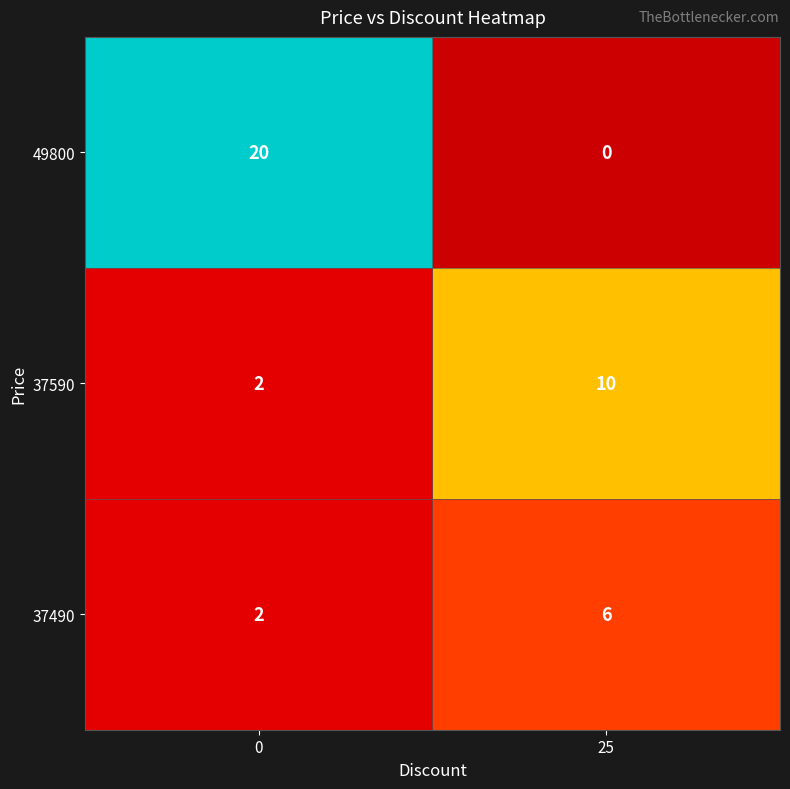

The value of 49800 at 25 is 12. True or false?

False